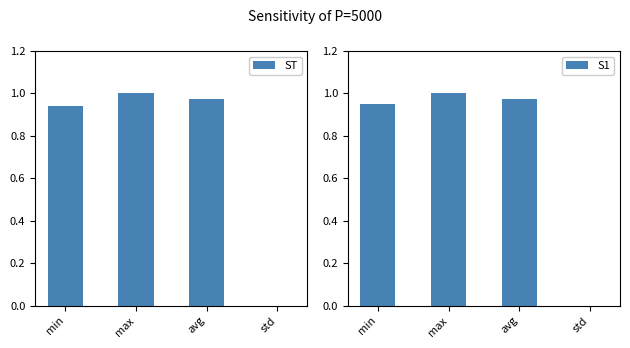

Which series has the largest total across all categories?

S1